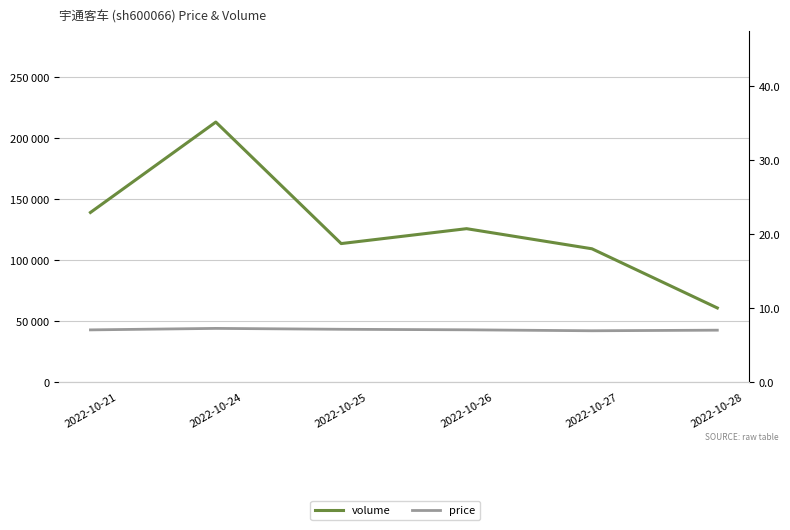

What is the difference between the highest and lowest values at 2022-10-25?

113752.8